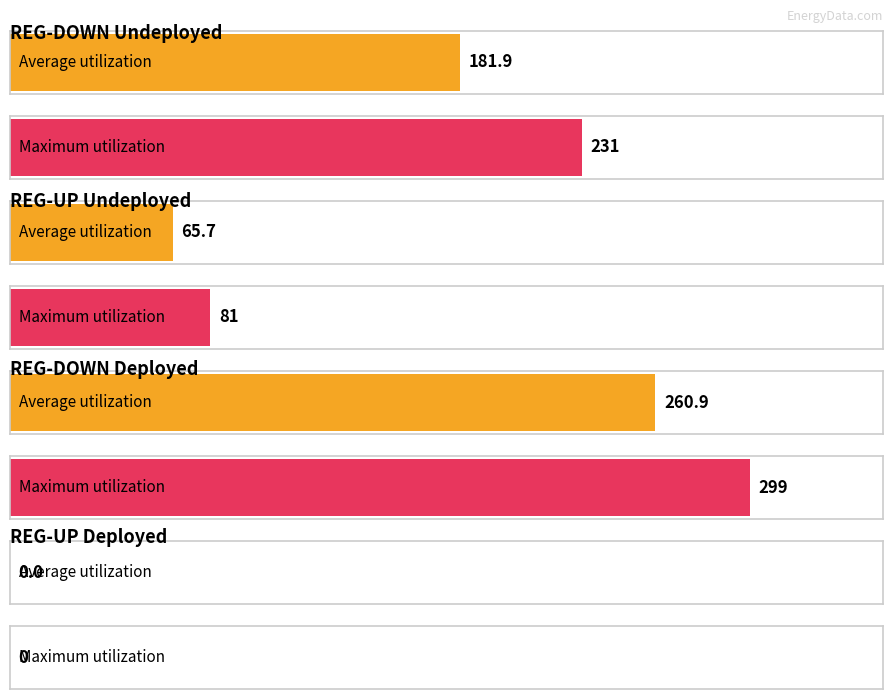

Which series has the largest total across all categories?

REG-DOWN-Deployed